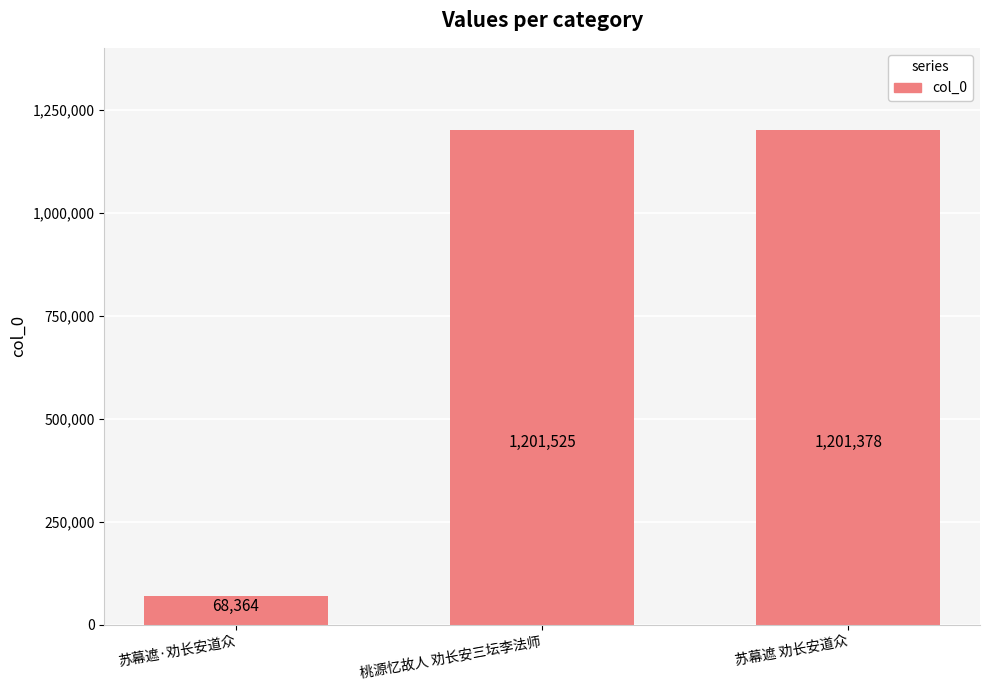

The value at 苏幕遮·劝长安道众 is 68364. True or false?

True